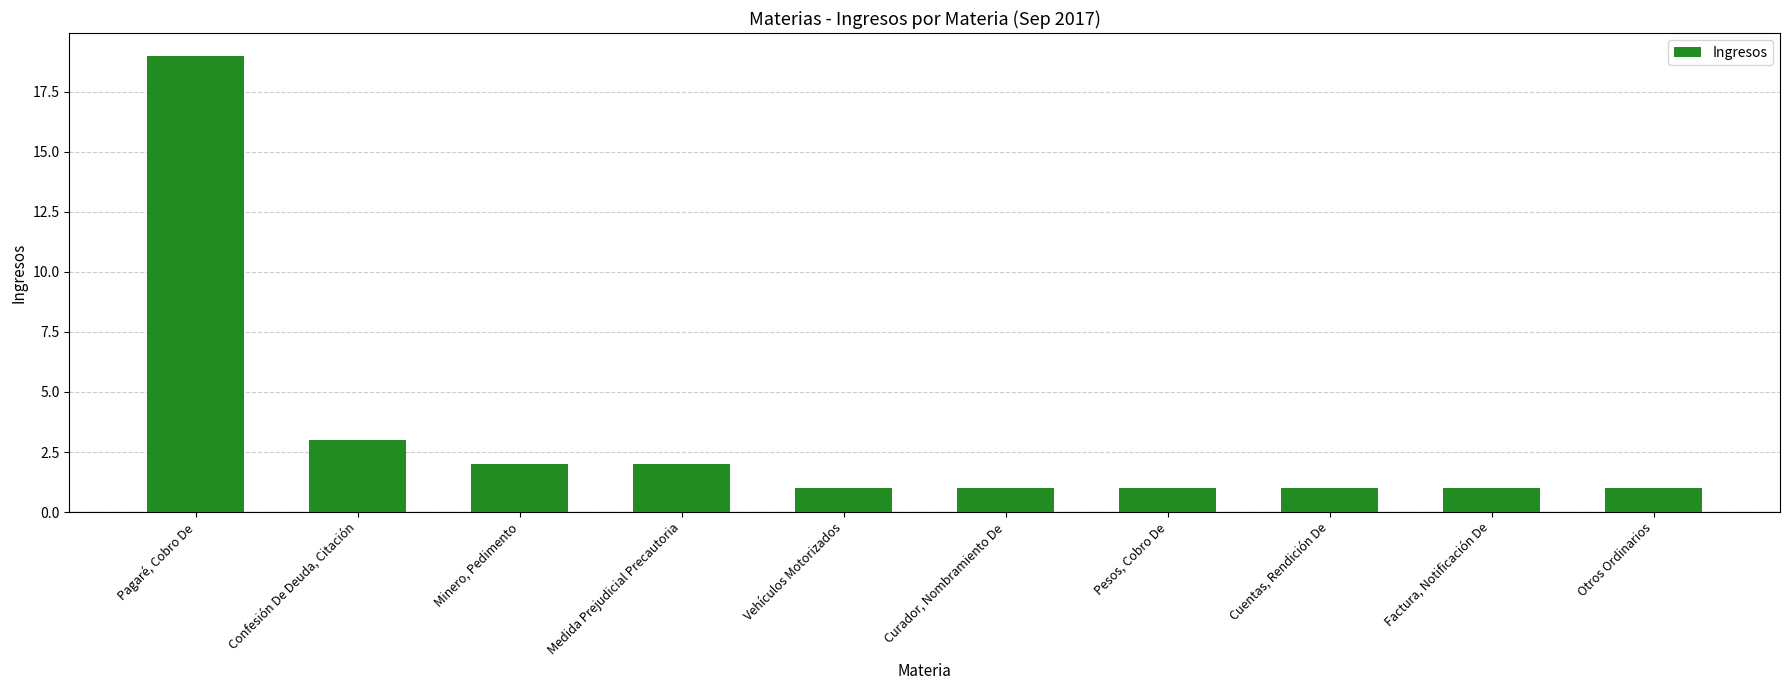

What is the average value?

3